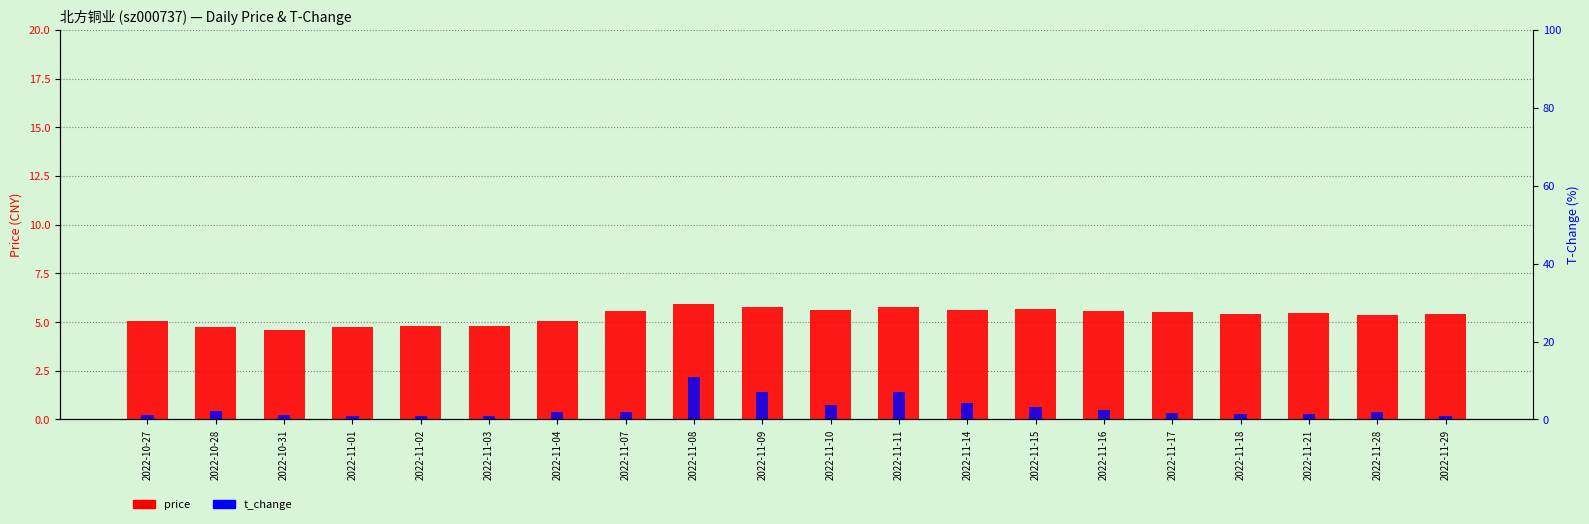

Does the chart contain any negative values?

No